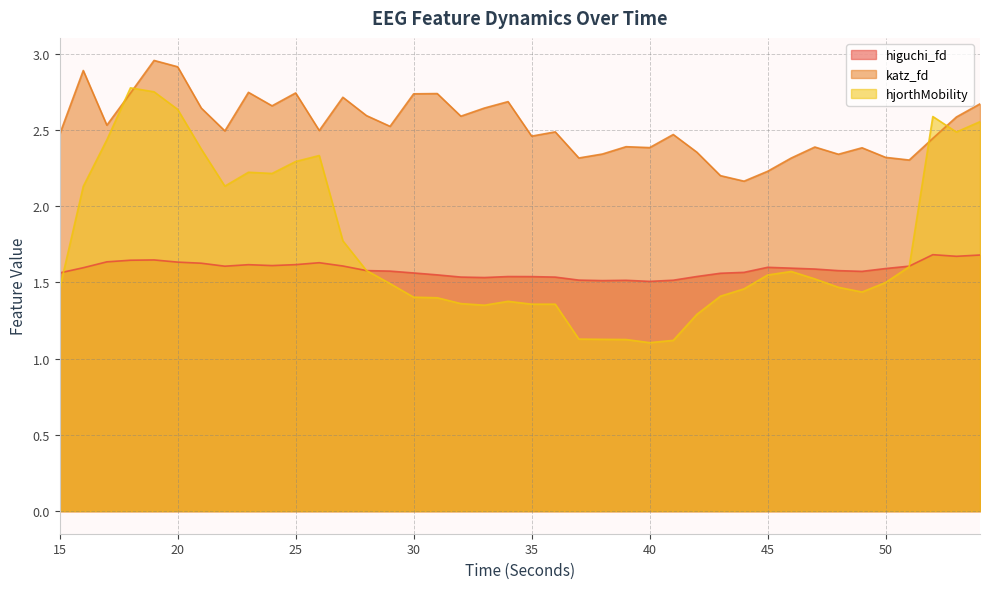

Does the chart have visible grid lines?

Yes